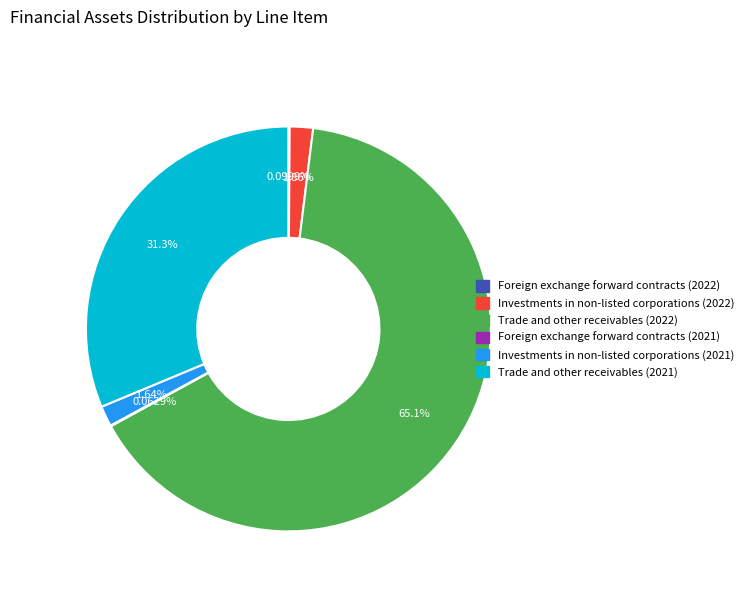

The Trade and other receivables (2021) slice represents 31% of the pie. True or false?

True